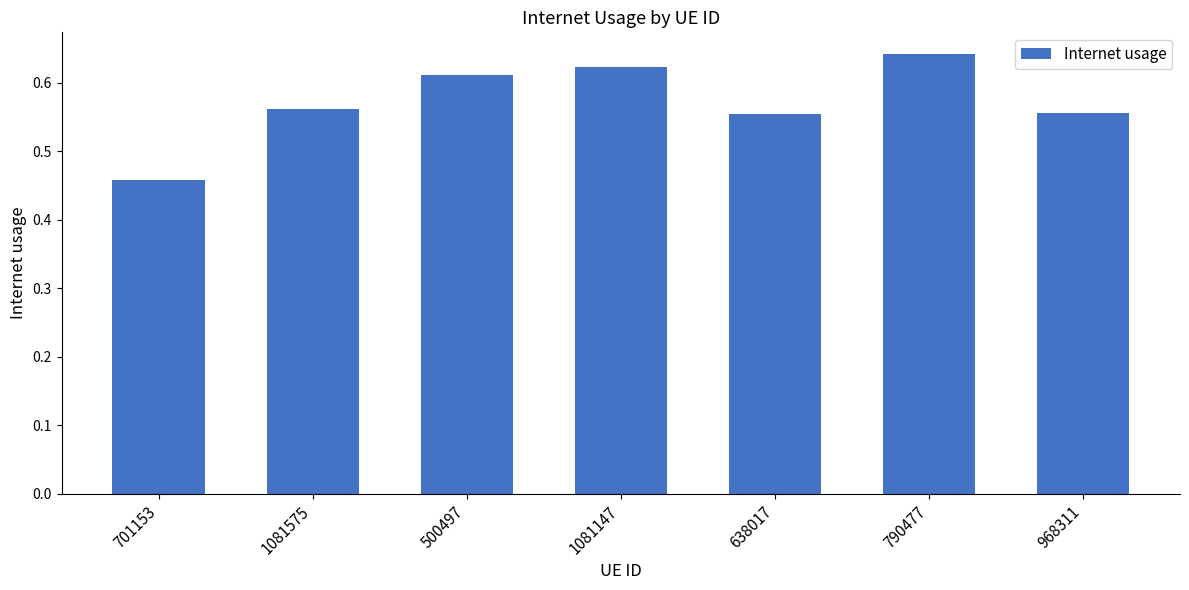

The chart shows a value of 0.2 at 638017. True or false?

False